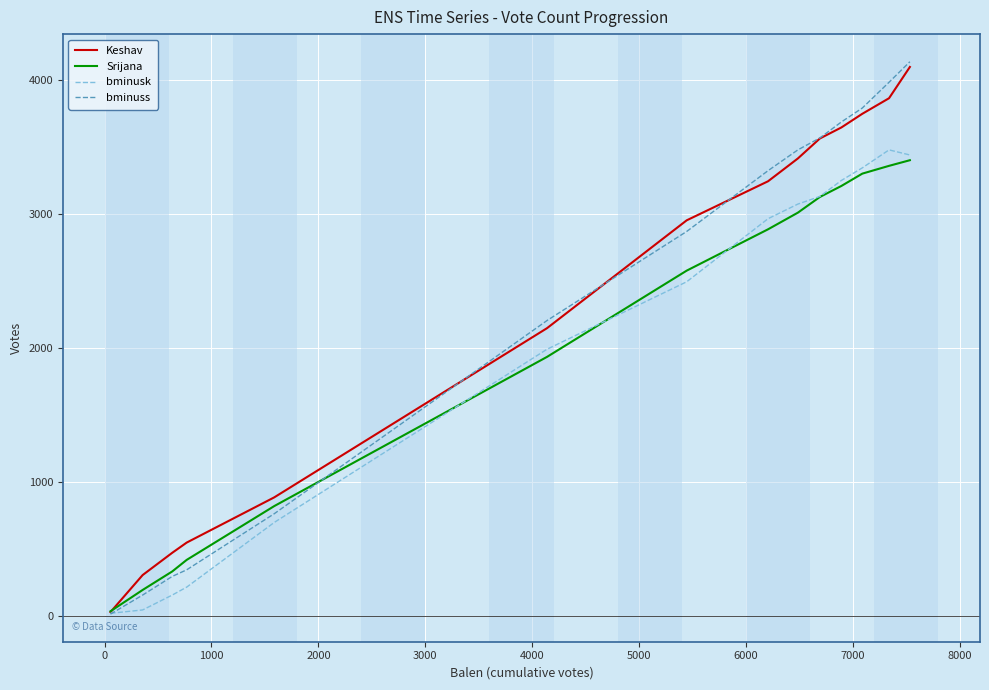

True or false: bminuss has more than 1 points higher than both neighbors.

False